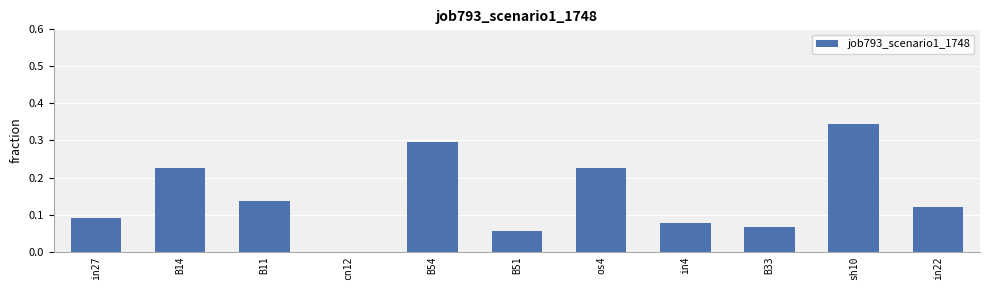

Which category has the highest value across all series?

sh10